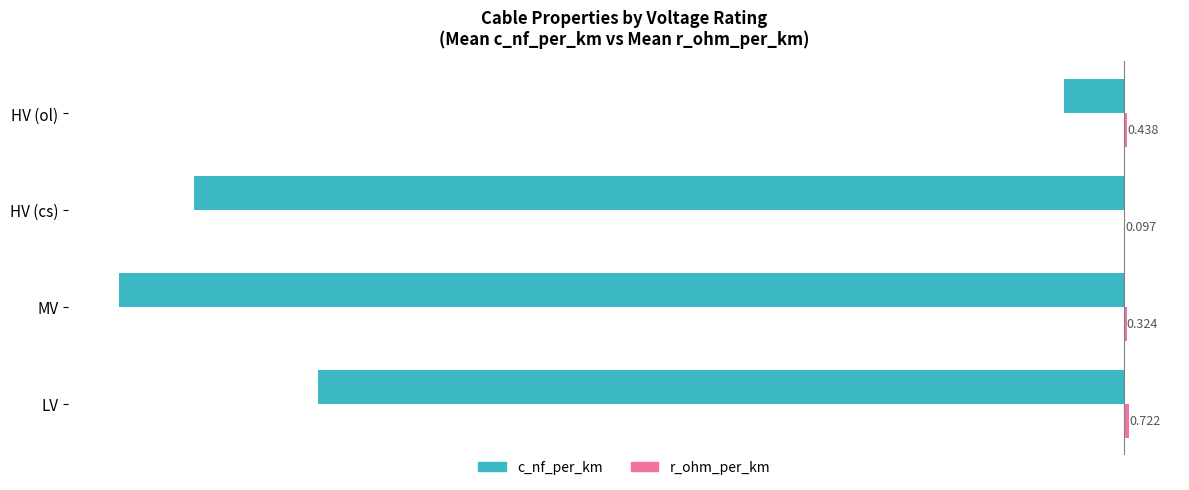

Which series changed the most between MV and HV (ol)?

c_nf_per_km